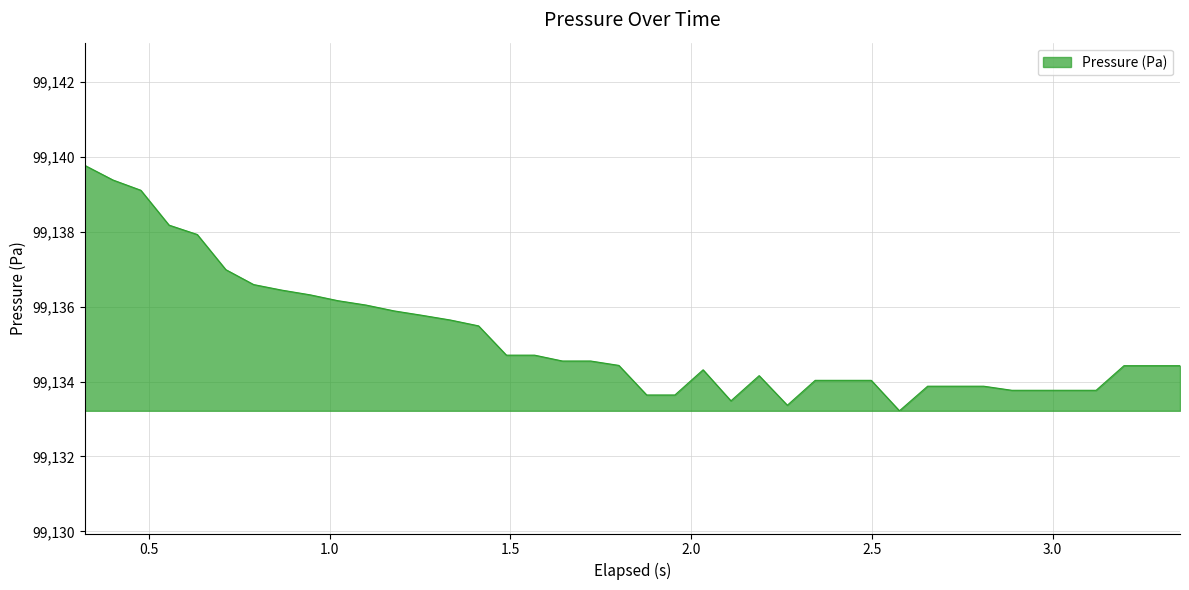

How many lines are shown in the chart?

1